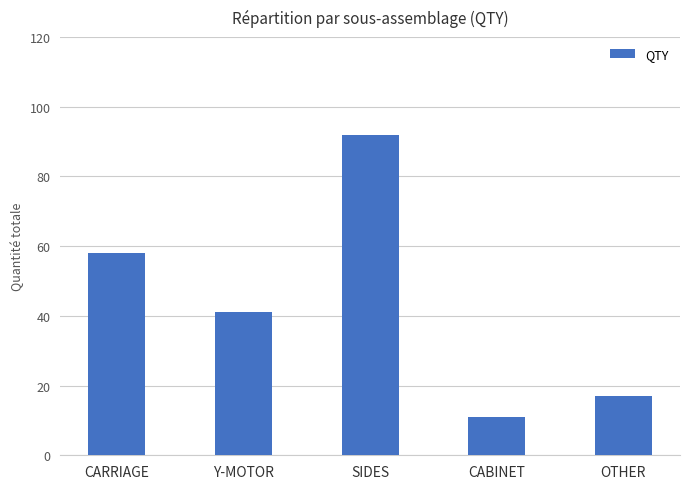

List the labels in order of value, smallest first.

CABINET, OTHER, Y-MOTOR, CARRIAGE, SIDES